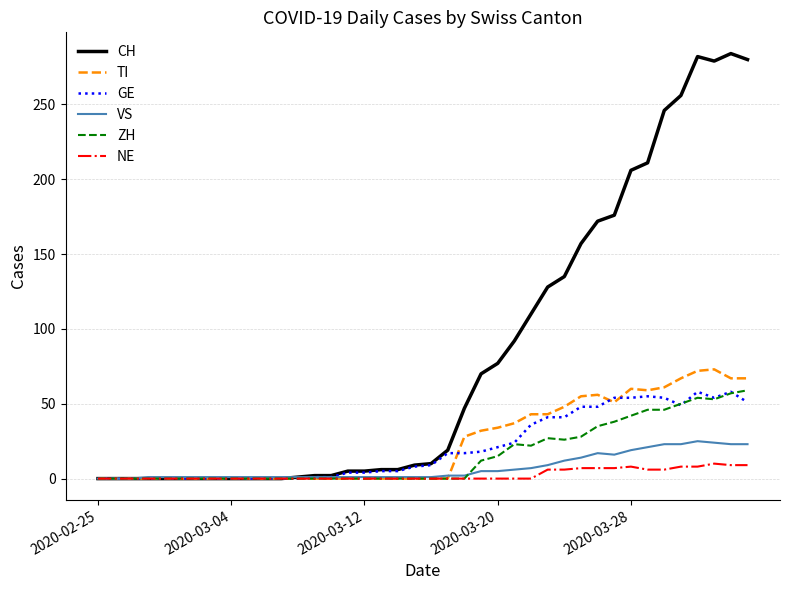

Which series has the largest range (max minus min)?

CH